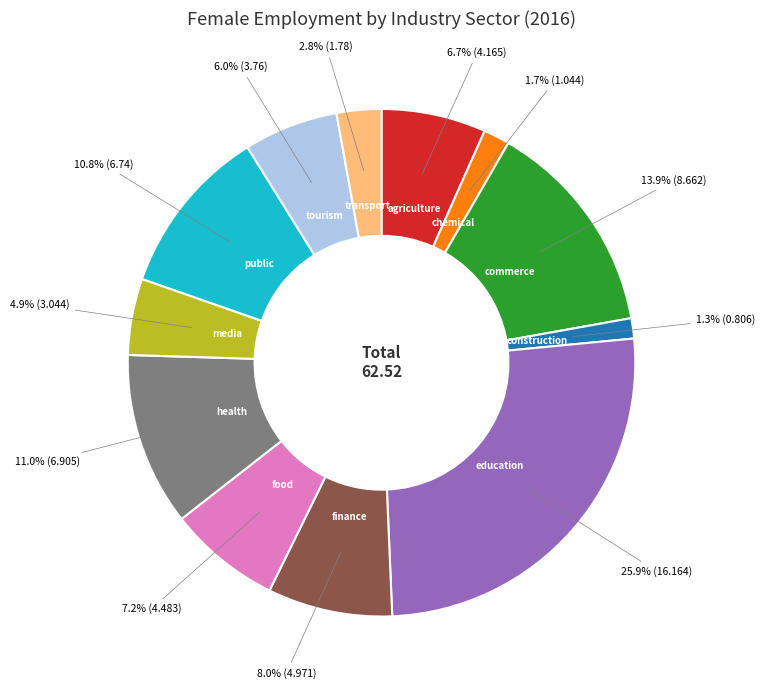

True or false: public accounts for 11% of the total.

True